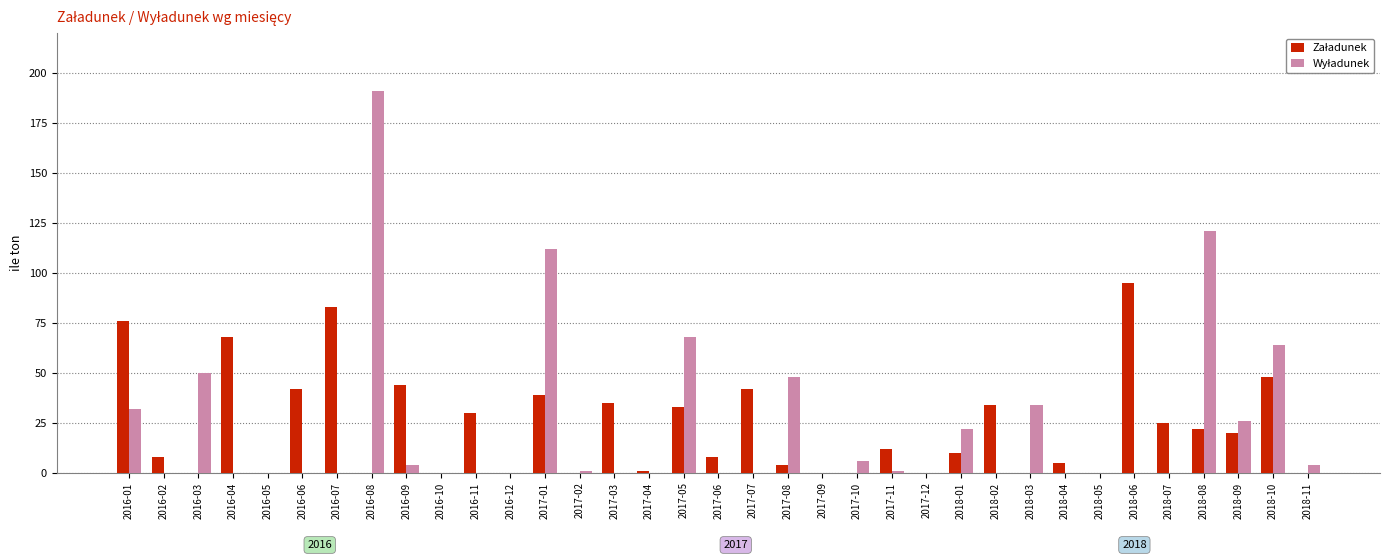

Which category has the highest value across all series?

2016-08